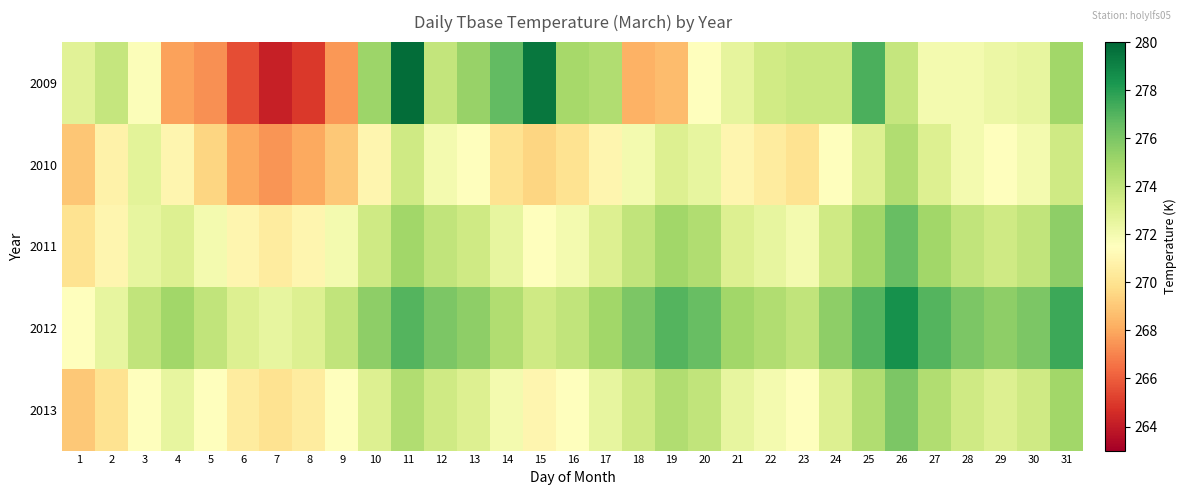

Which series changed the most between 9 and 29?

2009